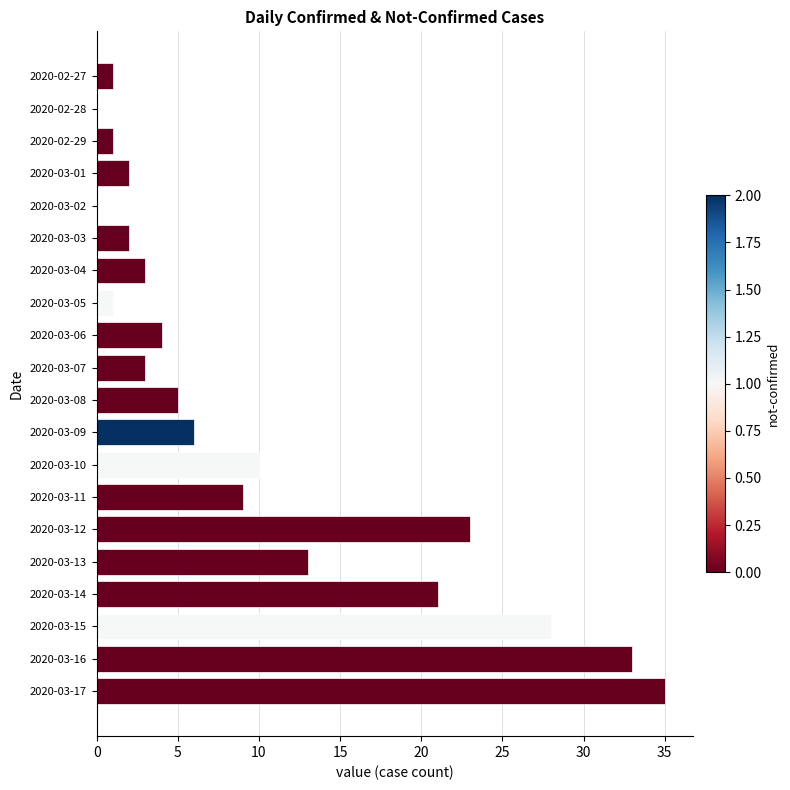

What is the average value?

10